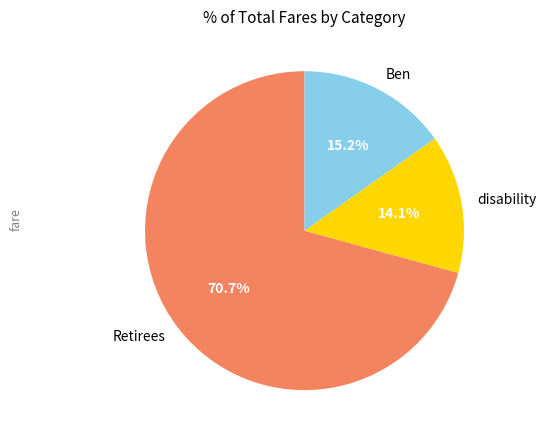

How many slices are in this pie chart?

3